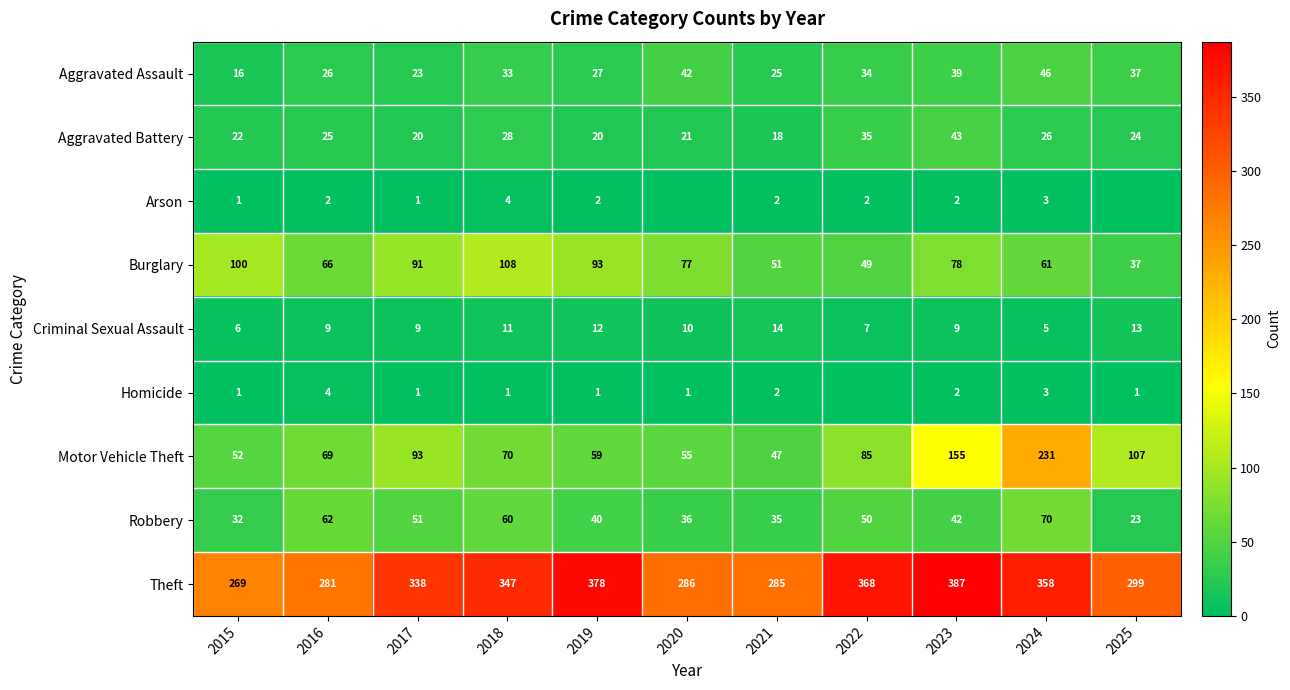

At which category does the chart reach its peak across all series?

2023